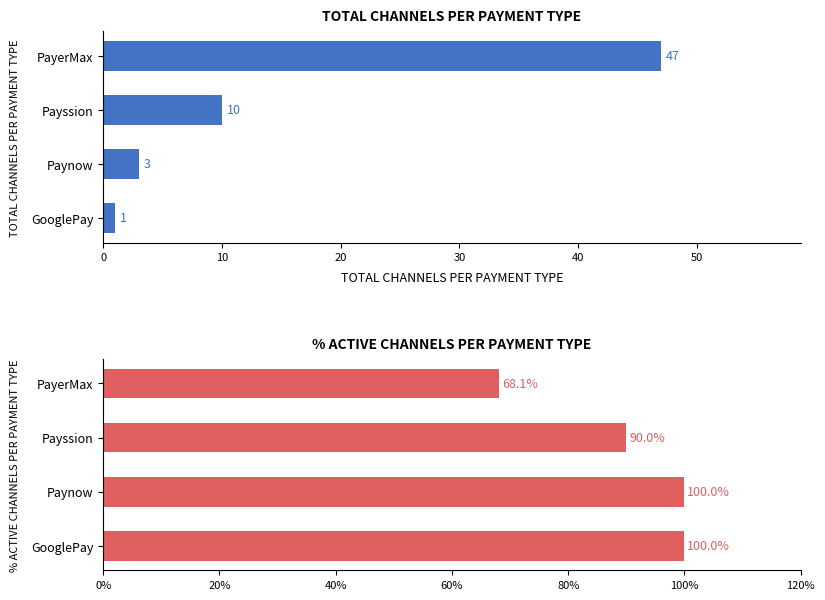

Rank the series at Paynow from highest to lowest value.

Active Channels, Total Channels